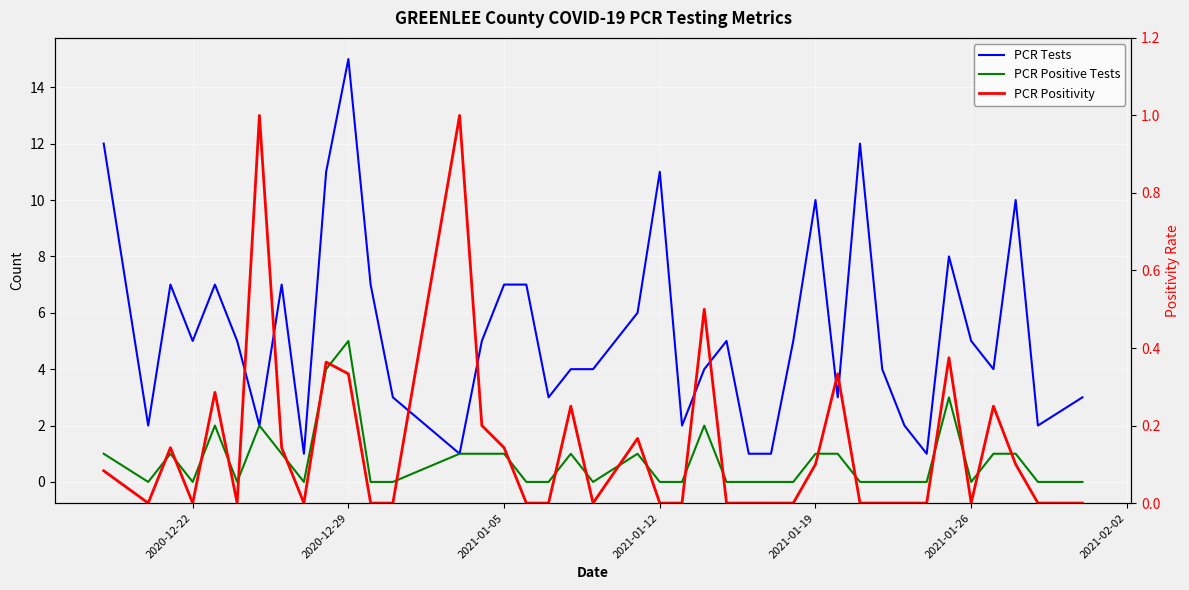

True or false: PCR Tests and PCR Positive Tests intersect in this chart.

False